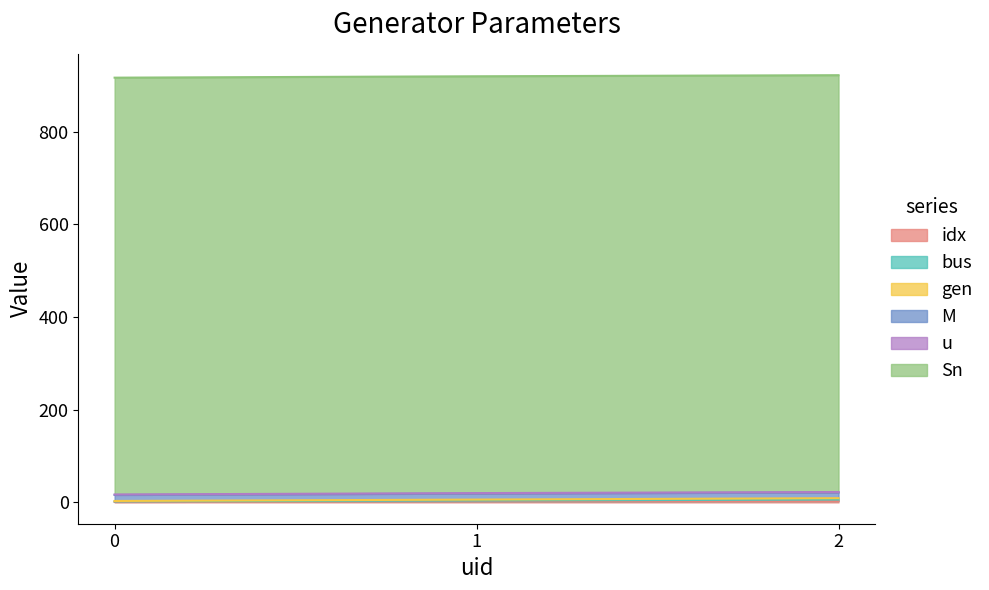

Count the idx values in the range 1 to 3.

3